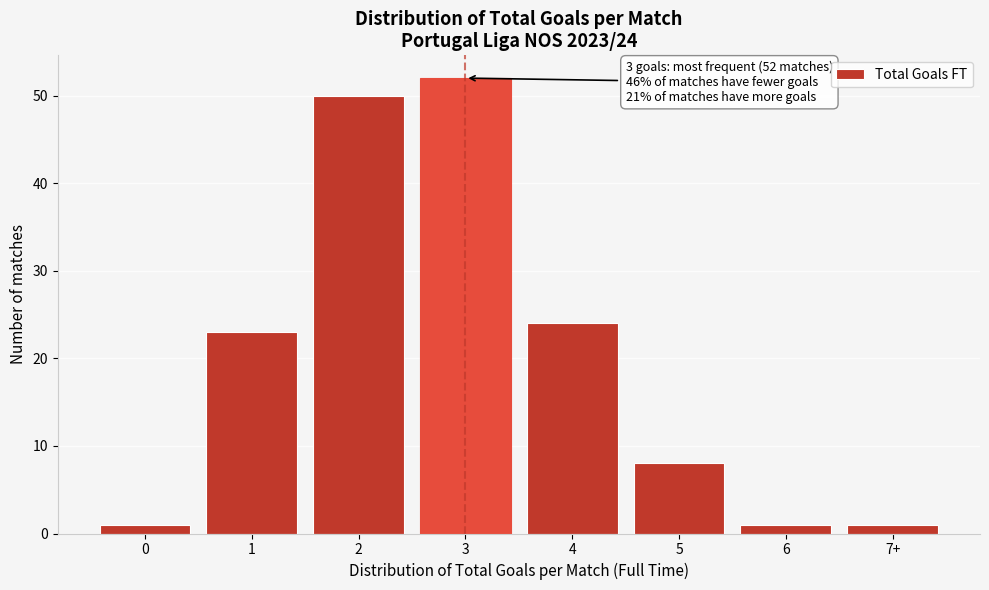

Reading right to left, transcribe all the data shown in this chart.

1	1	8	24	52	50	23	1